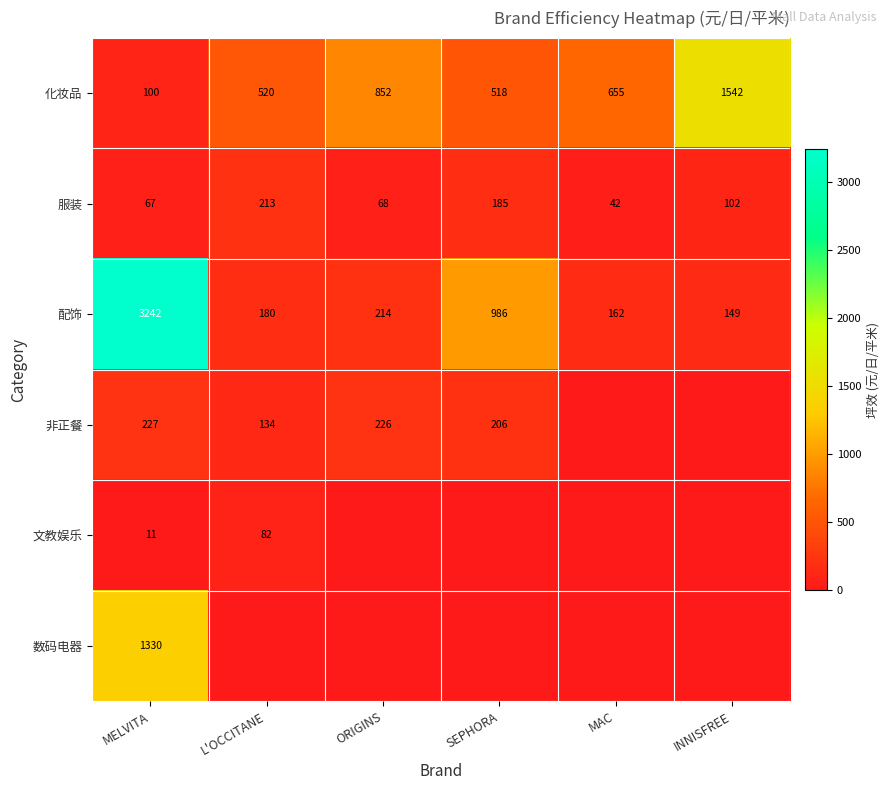

What is the difference between the maximum and minimum values in the 配饰 series?

3093